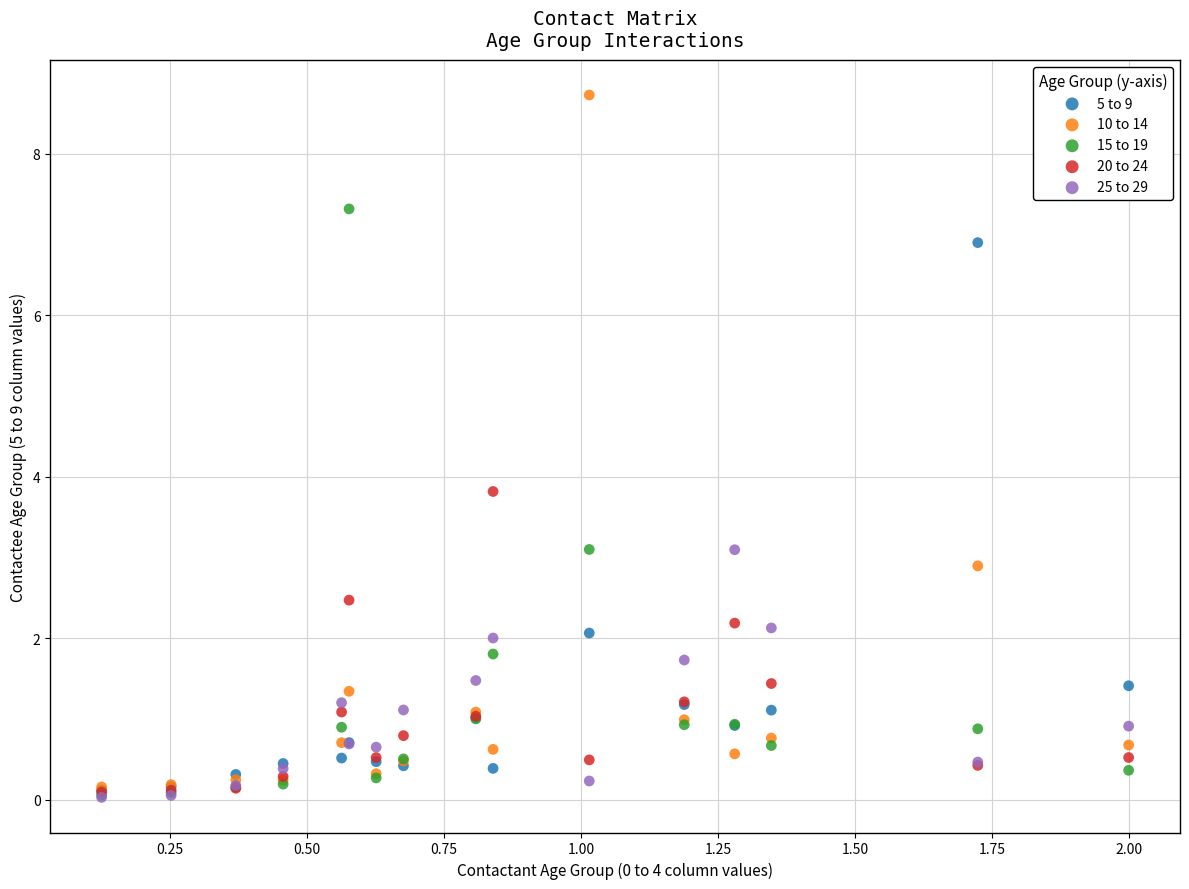

Which series reaches the maximum Y coordinate?

10 to 14